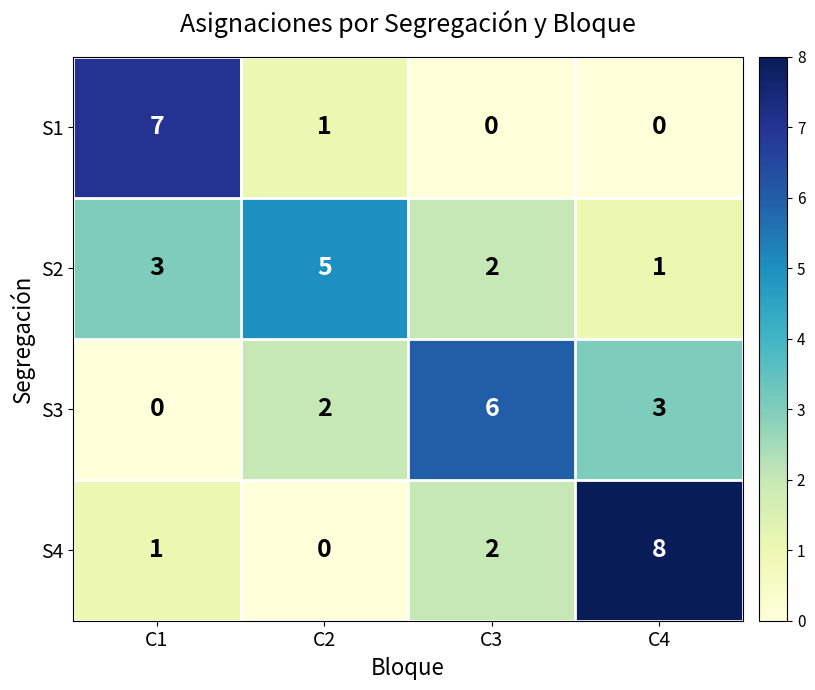

Is it true that S3 equals 4 at C4?

False